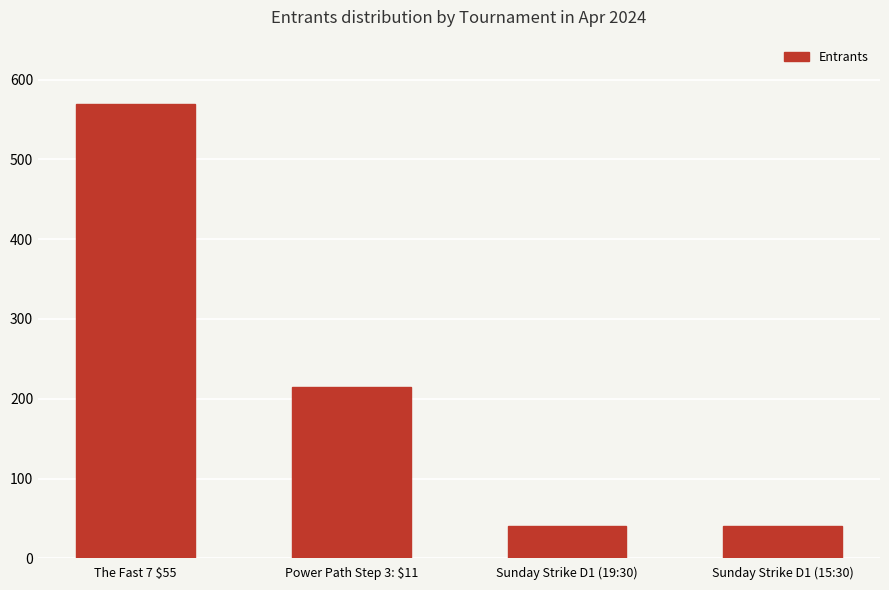

Which category has the highest value across all series?

The Fast 7 $55